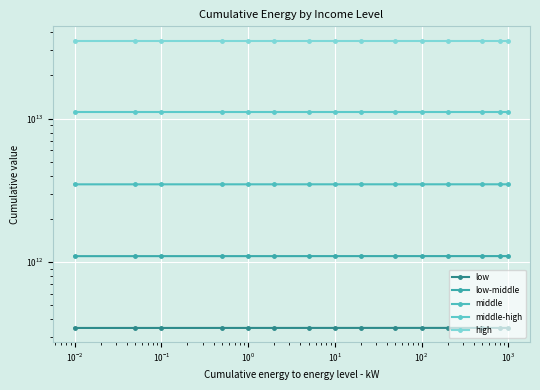

True or false: middle and low-middle intersect in this chart.

False